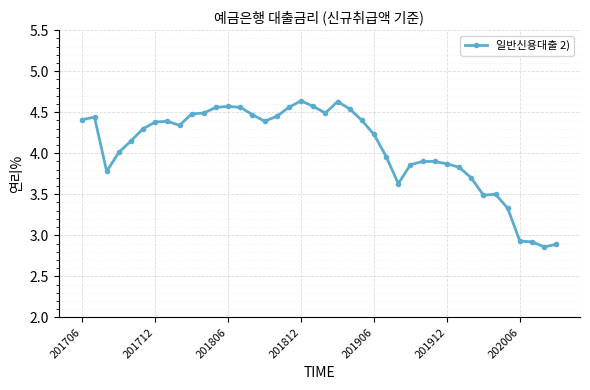

What is the difference between the second highest and minimum values?

1.8